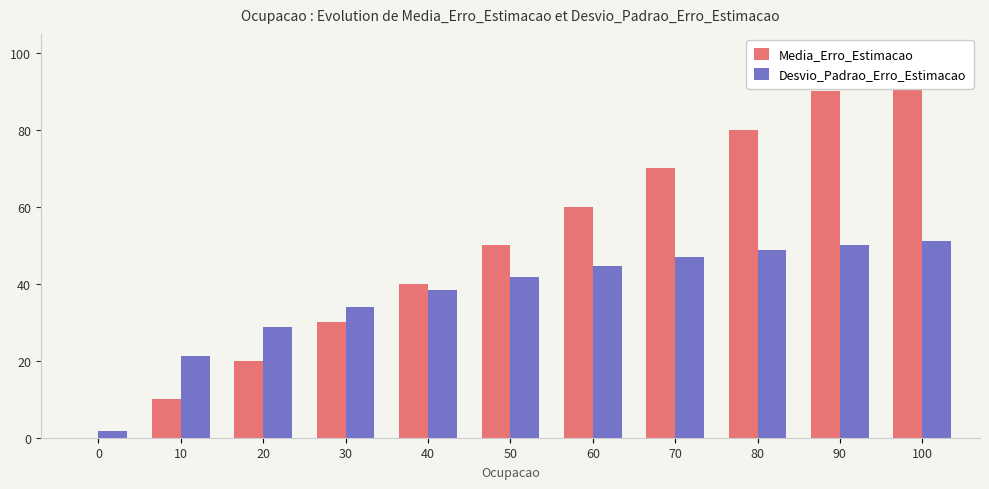

What is the difference between the Desvio_Padrao_Erro_Estimacao values at 10 and 100?

29.8